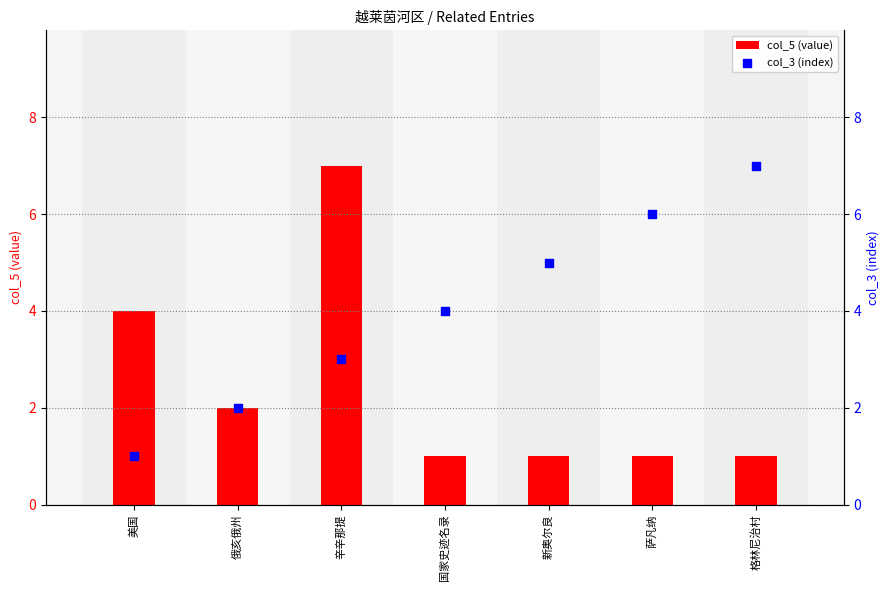

What are all the series names shown in the legend?

col_5 (value), col_3 (index)